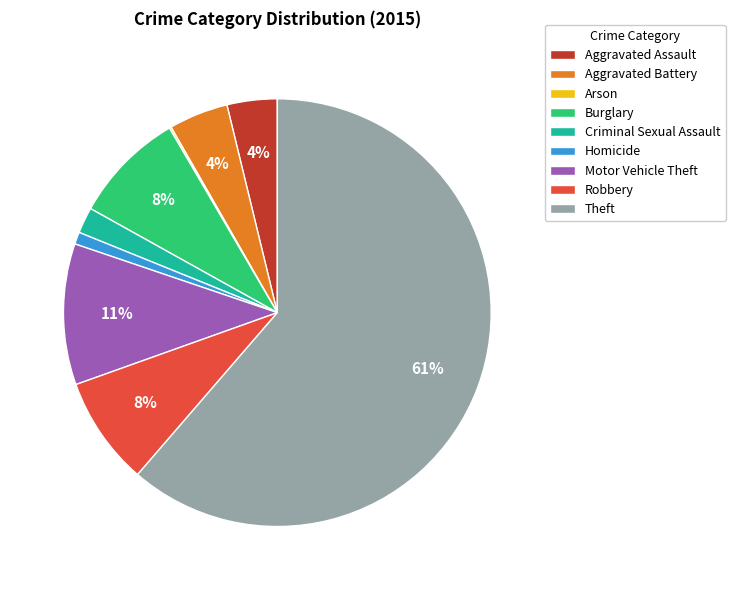

What is the largest slice in the pie chart?

Theft